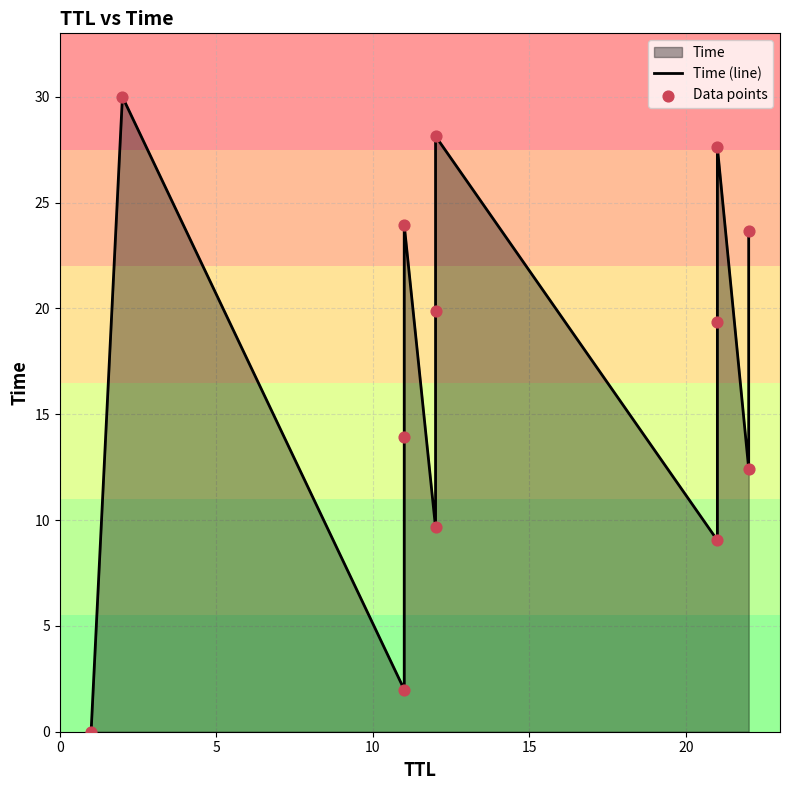

Which series has the largest total across all categories?

Time (line)